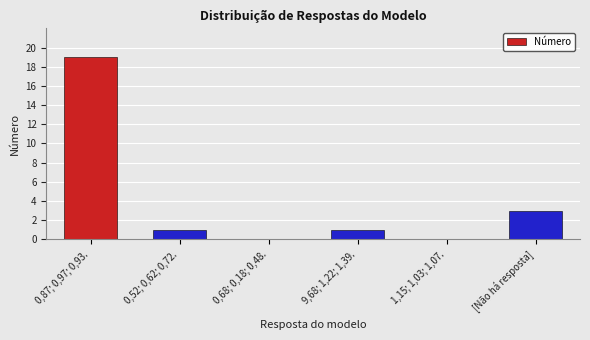

What is the sum of all values?

24